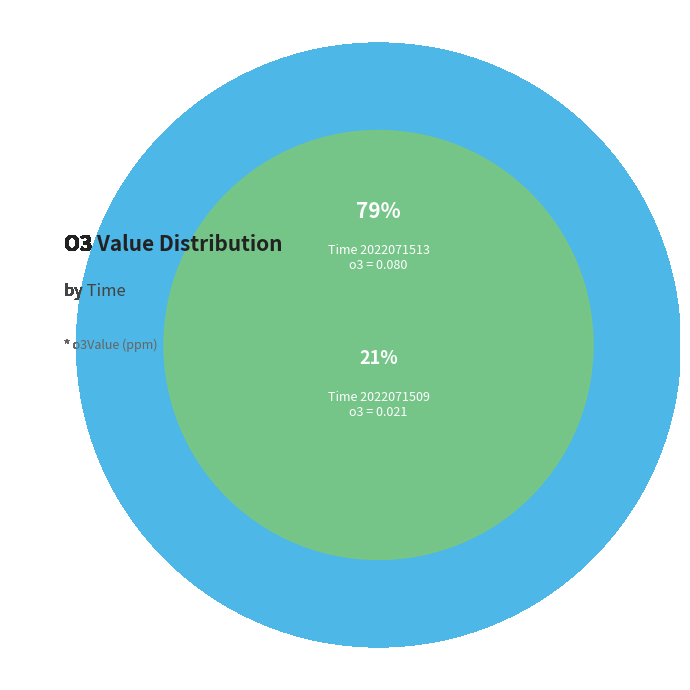

Rank the categories by value from highest to lowest.

2022071513, 2022071509